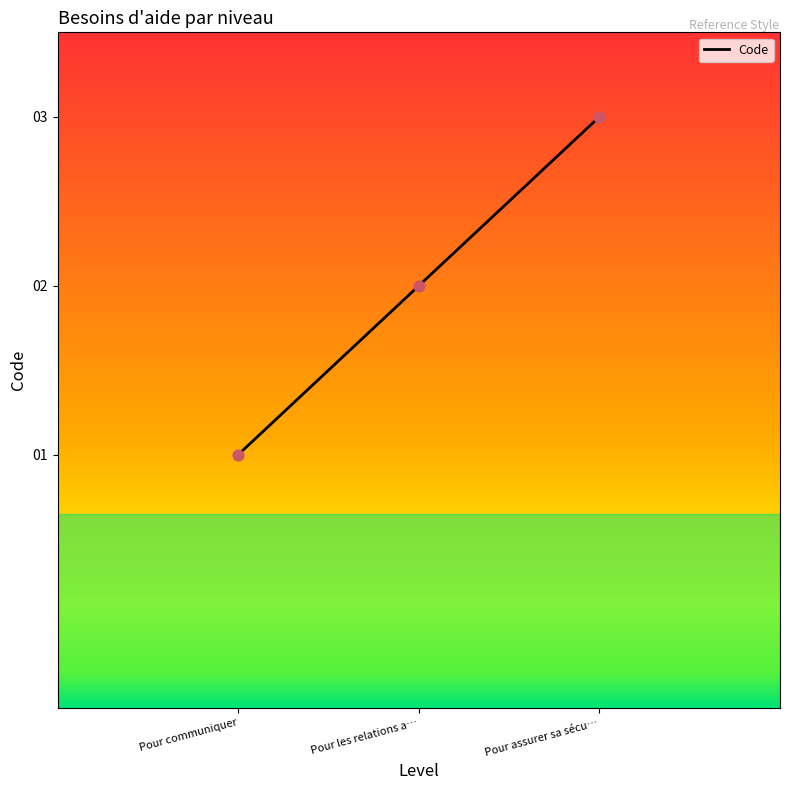

What is the change in value from Pour les relations a… to Pour assurer sa sécu…?

+1